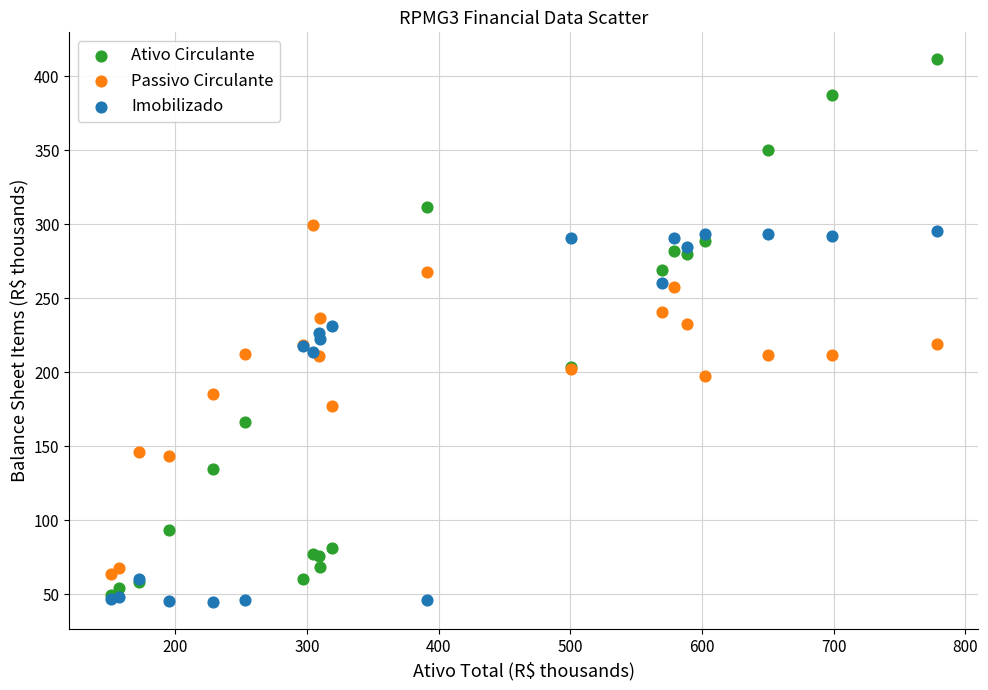

Which series contains the lowest Y value?

Imobilizado